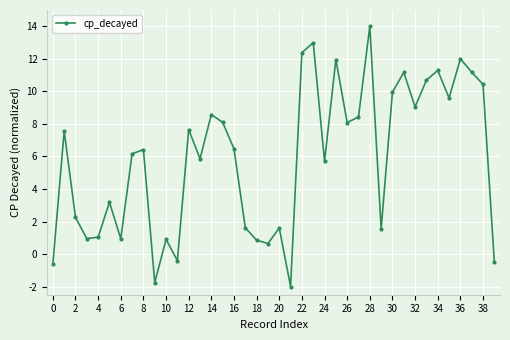

How many points are higher than both their immediate neighbors (excluding endpoints)?

13